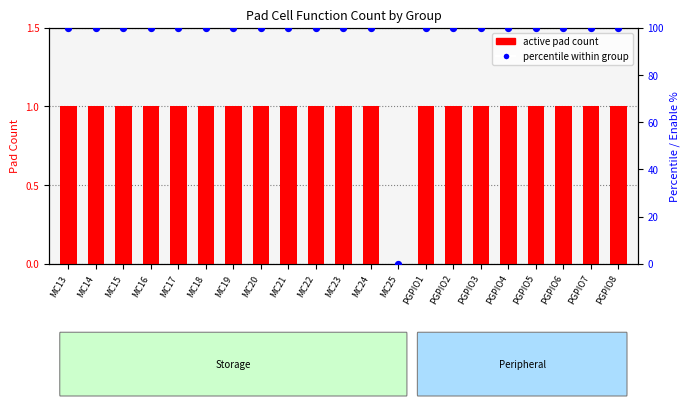

At which category is the sum across all series the highest?

MC13